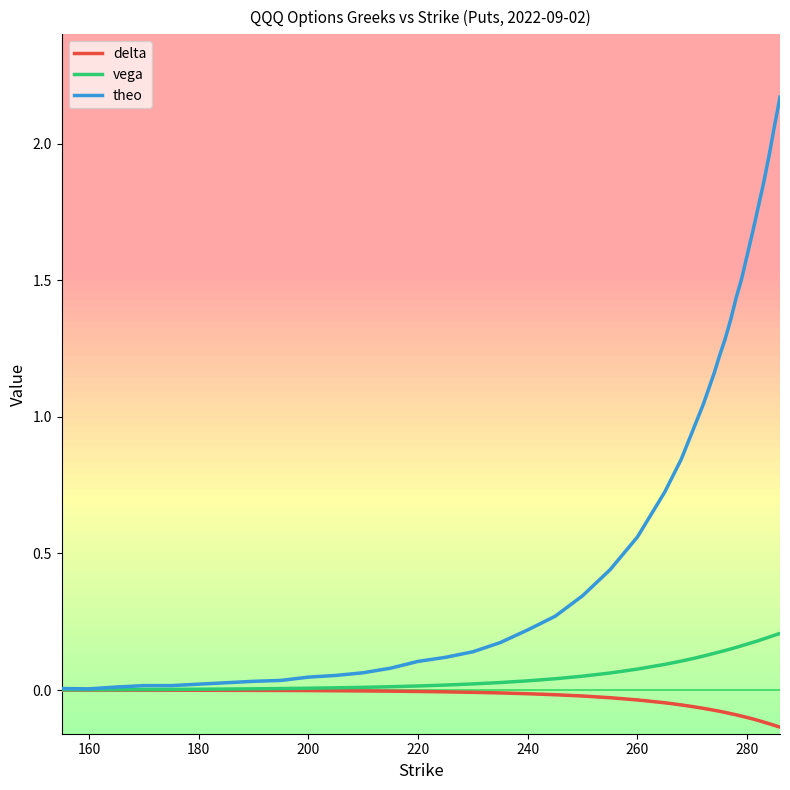

Which series has the largest range (max minus min)?

theo